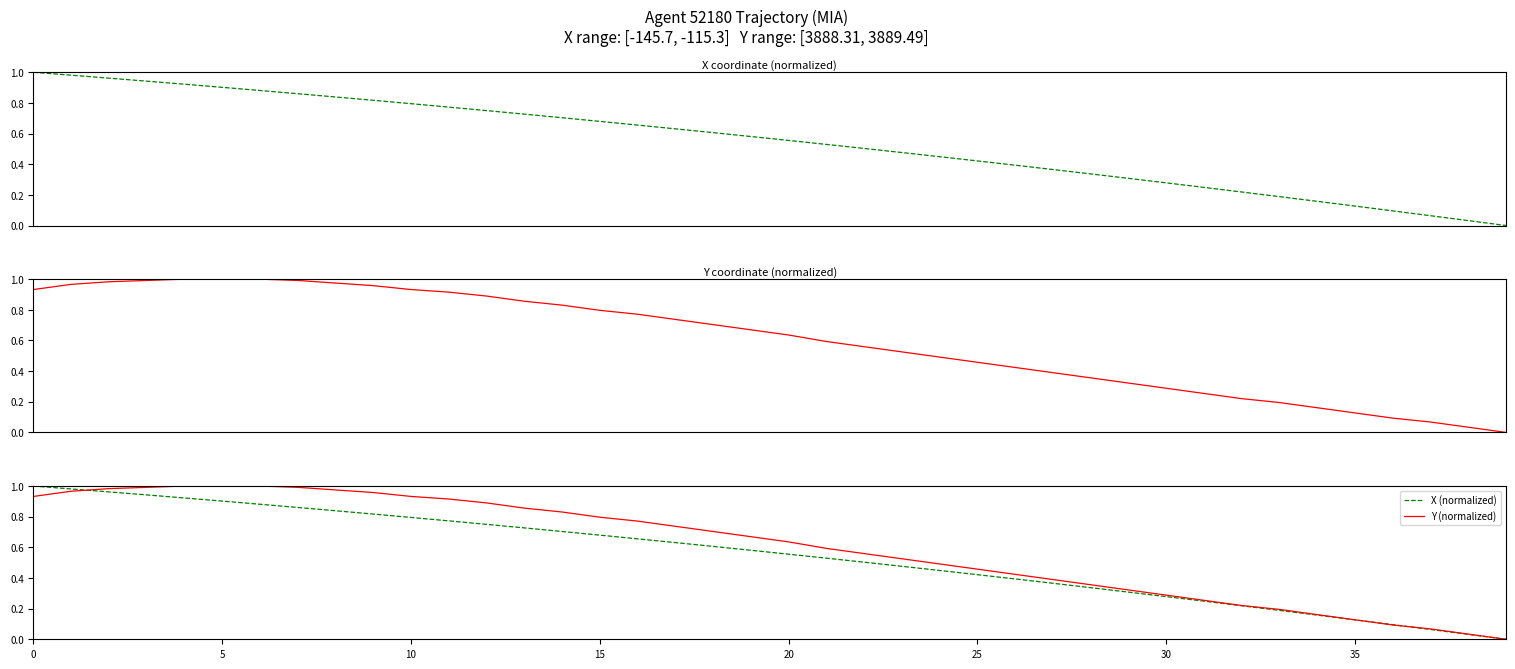

Reading left to right, transcribe all the data shown in this chart.

X (normalized): 1.0	1.0	1.0	0.9	0.9	0.9	0.9	0.9	0.8	0.8	0.8	0.8	0.7	0.7	0.7	0.7	0.7	0.6	0.6	0.6	0.6	0.5	0.5	0.5	0.4	0.4	0.4	0.4	0.3	0.3	0.3	0.2	0.2	0.2	0.2	0.1	0.1	0.1	0.0	0.0
Y (normalized): 0.9	1.0	1.0	1.0	1.0	1.0	1.0	1.0	1.0	1.0	0.9	0.9	0.9	0.9	0.8	0.8	0.8	0.7	0.7	0.7	0.6	0.6	0.6	0.5	0.5	0.5	0.4	0.4	0.4	0.3	0.3	0.3	0.2	0.2	0.2	0.1	0.1	0.1	0.0	0.0